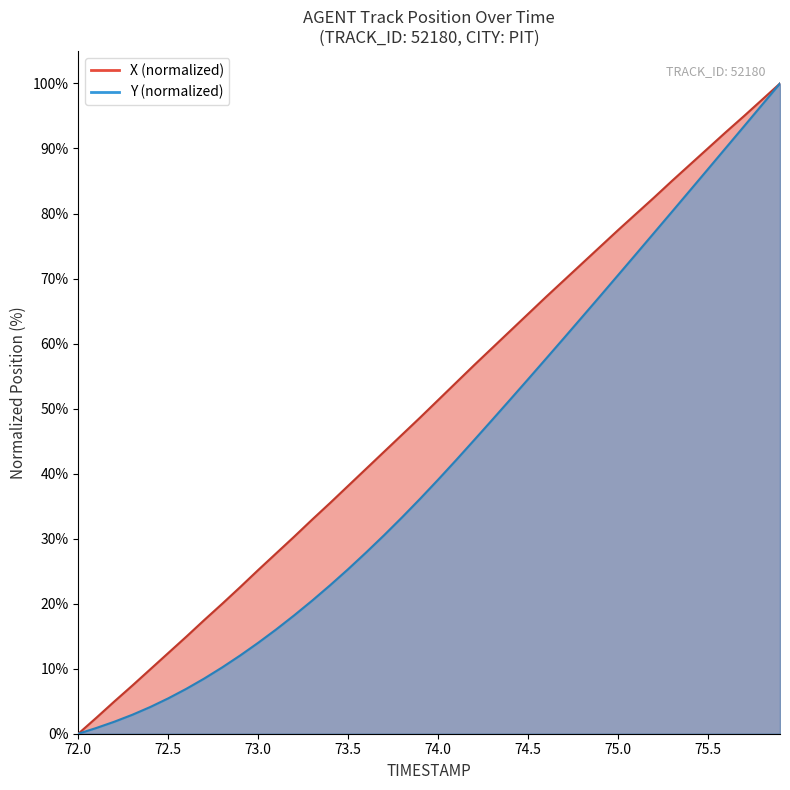

List the series in order of their overall mean, highest first.

X, Y